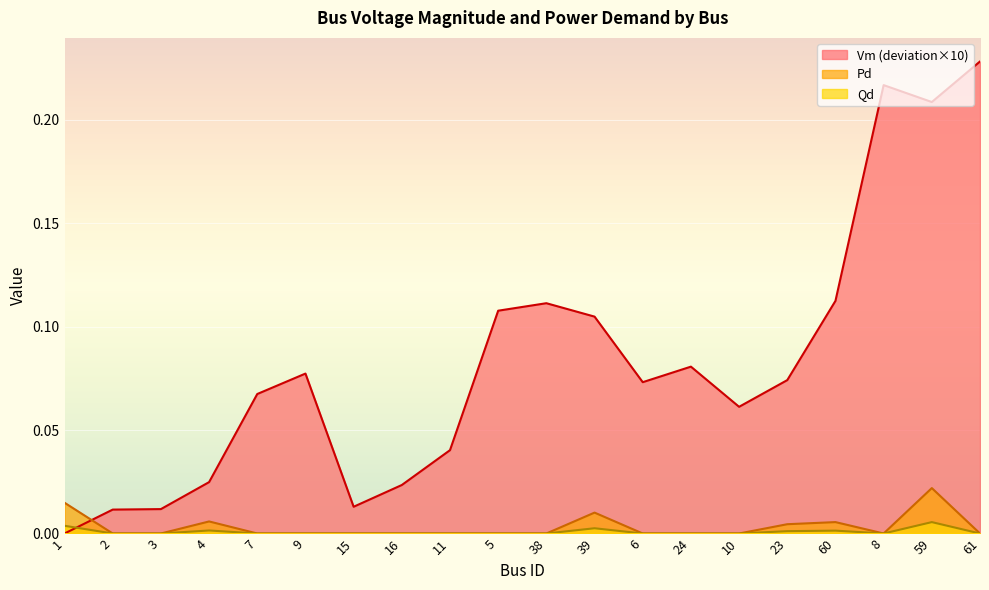

True or false: Qd has more than 0 interior local peaks.

True